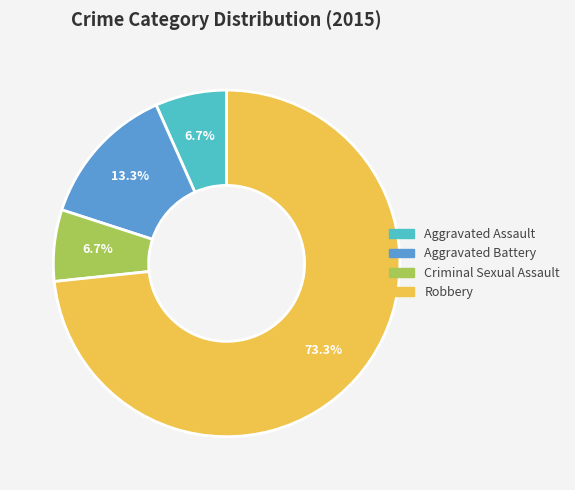

What is the total percentage of Aggravated Assault and Aggravated Battery?

20.0%